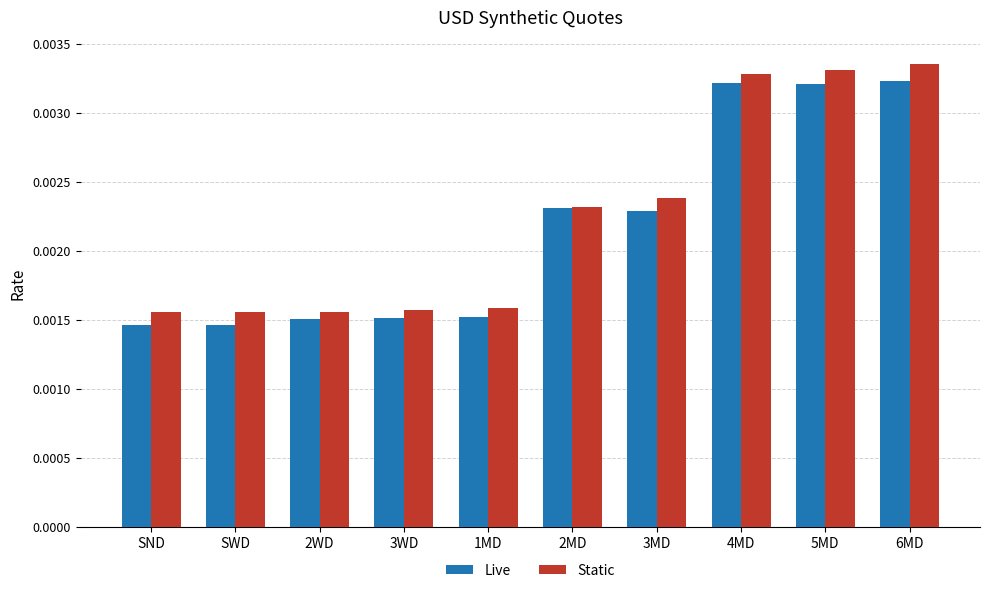

Between 1MD and 2MD, which series saw the biggest shift?

Live